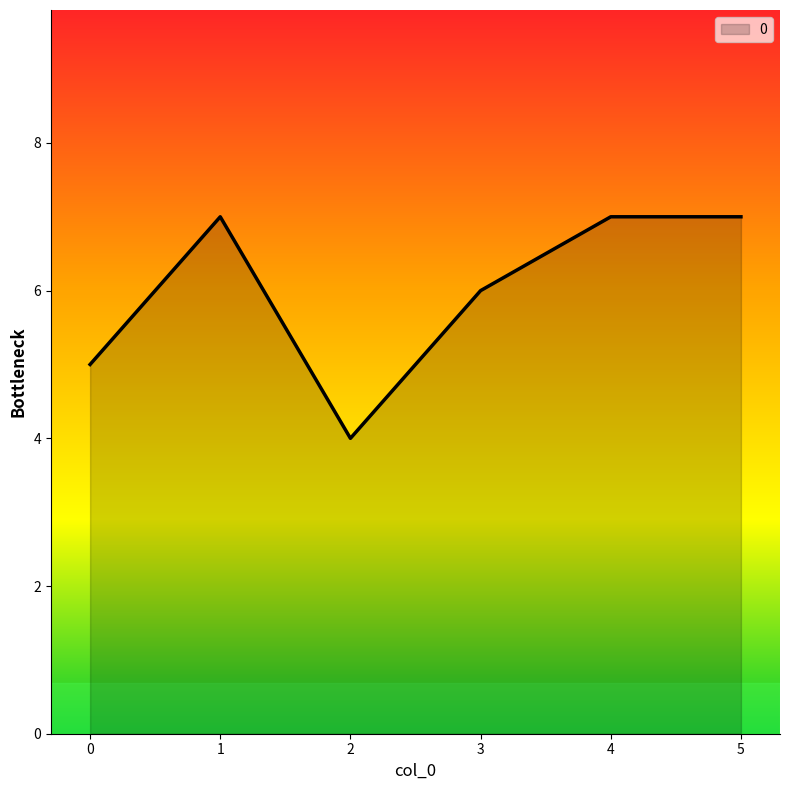

What is the difference between the second highest and minimum values?

3